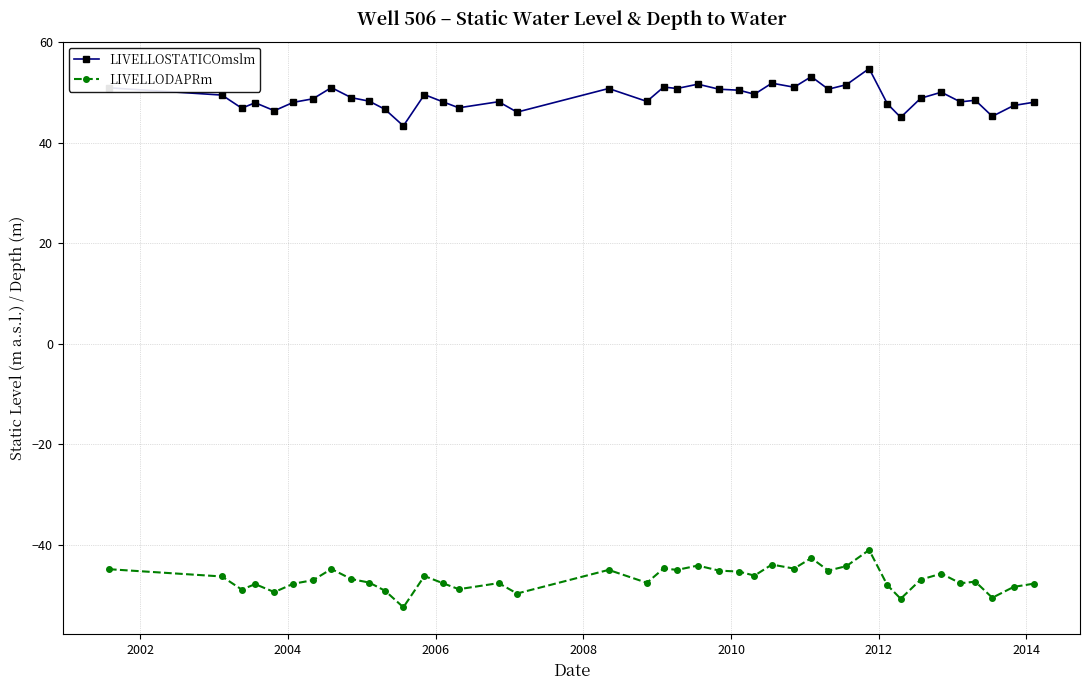

What are all the series names shown in the legend?

LIVELLOSTATICOmslm, LIVELLODAPRm